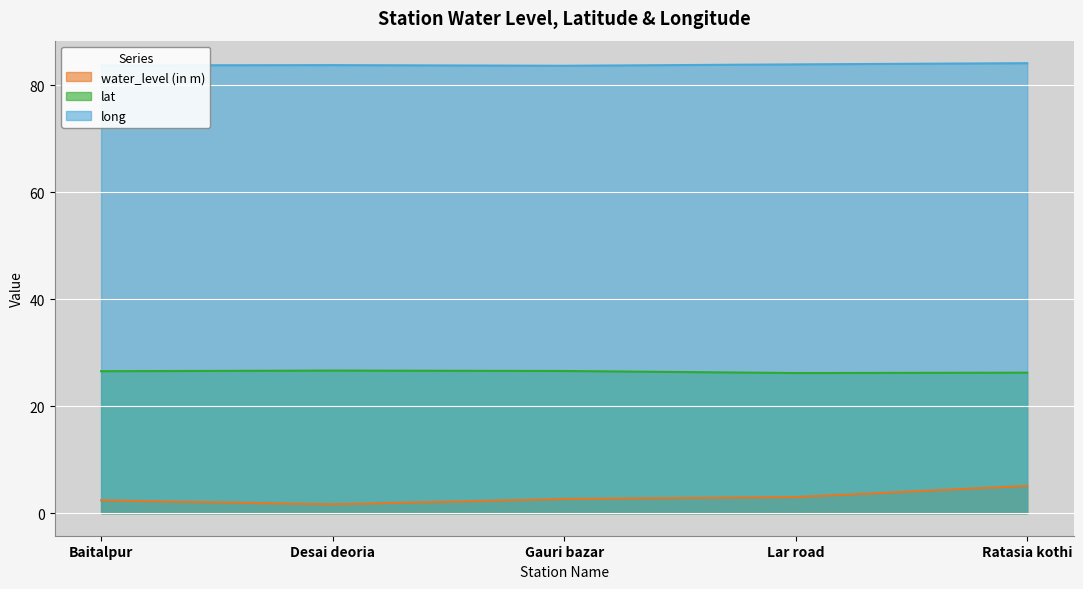

At Lar road, list the series in order from largest to smallest.

long, lat, water_level (in m)